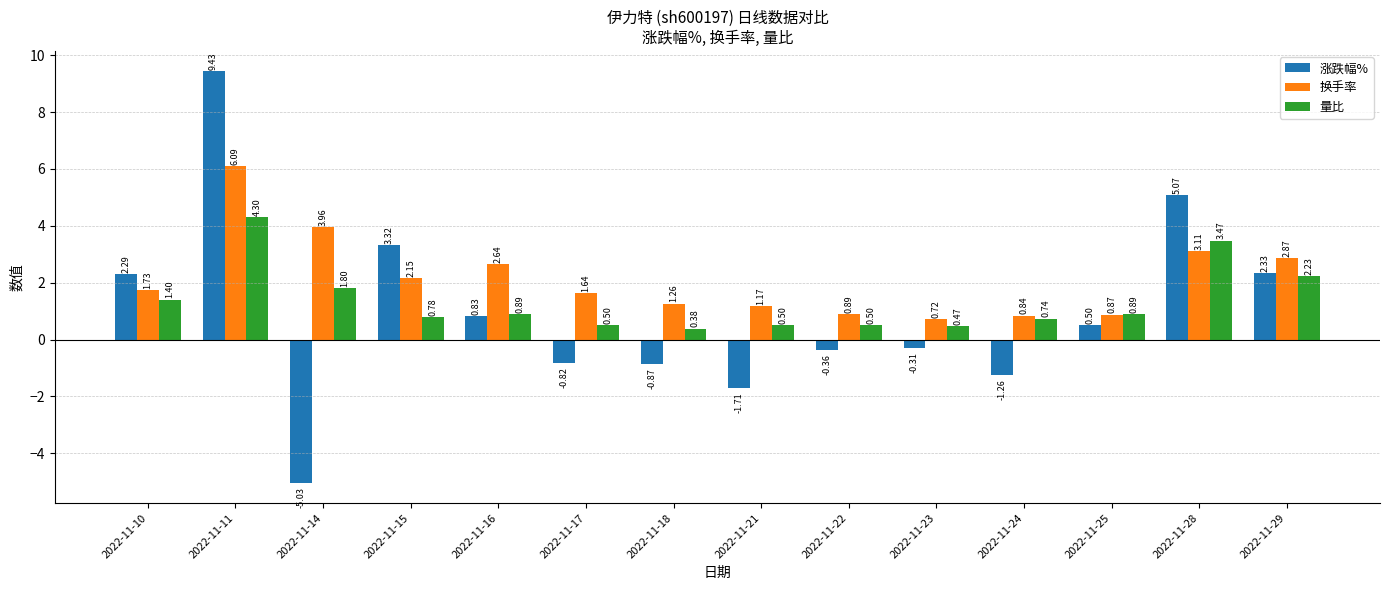

What is the sum of the 换手率 values at 2022-11-23 and 2022-11-29?

3.6